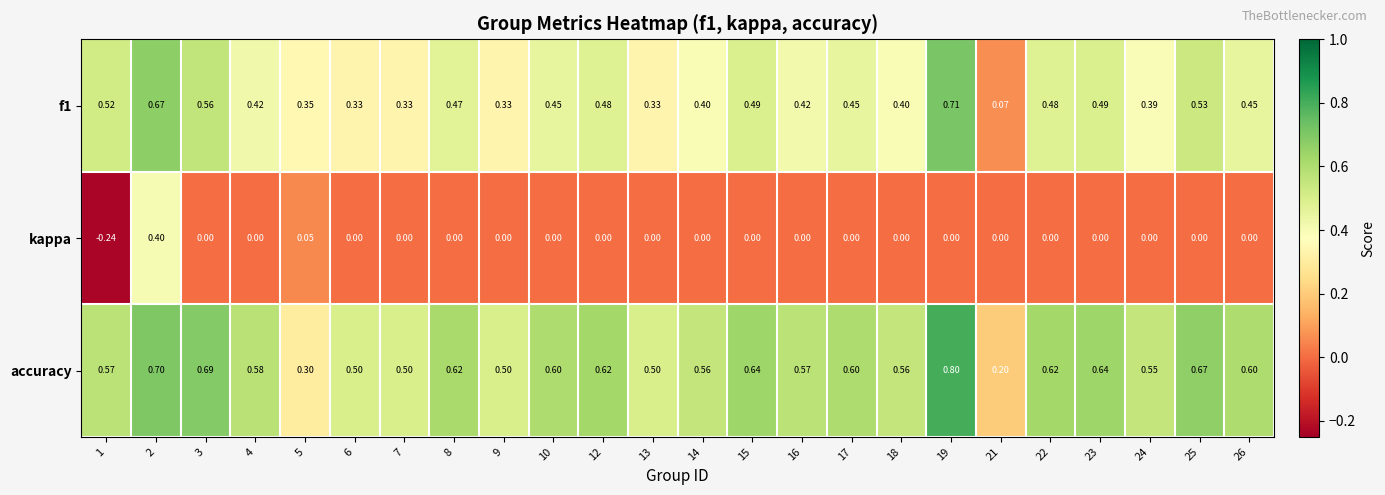

Between 7 and 25, which series saw the biggest shift?

f1